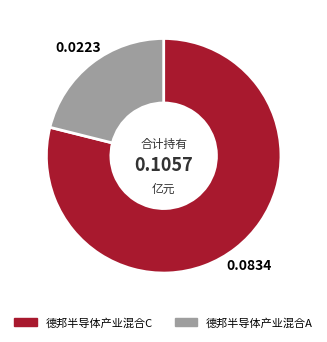

Is 德邦半导体产业混合A the majority of the pie?

No